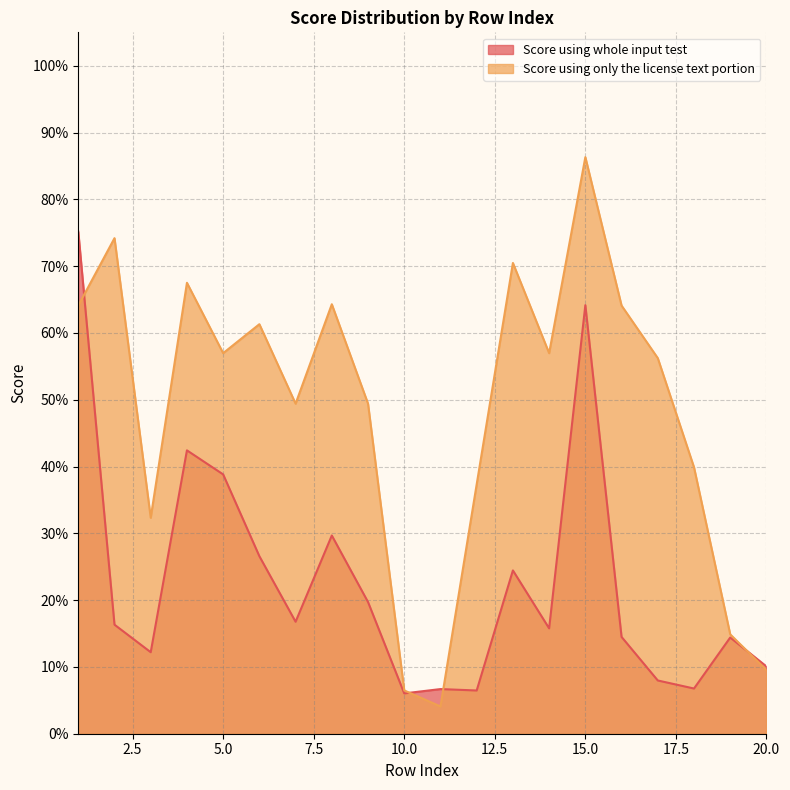

Reading left to right, transcribe all the data shown in this chart.

Score using whole input test: 1=0.8	2=0.2	3=0.1	4=0.4	5=0.4	6=0.3	7=0.2	8=0.3	9=0.2	10=0.1	11=0.1	12=0.1	13=0.2	14=0.2	15=0.6	16=0.1	17=0.1	18=0.1	19=0.1	20=0.1
Score using only the license text portion: 1=0.6	2=0.7	3=0.3	4=0.7	5=0.6	6=0.6	7=0.5	8=0.6	9=0.5	10=0.1	11=0.0	12=0.4	13=0.7	14=0.6	15=0.9	16=0.6	17=0.6	18=0.4	19=0.1	20=0.1